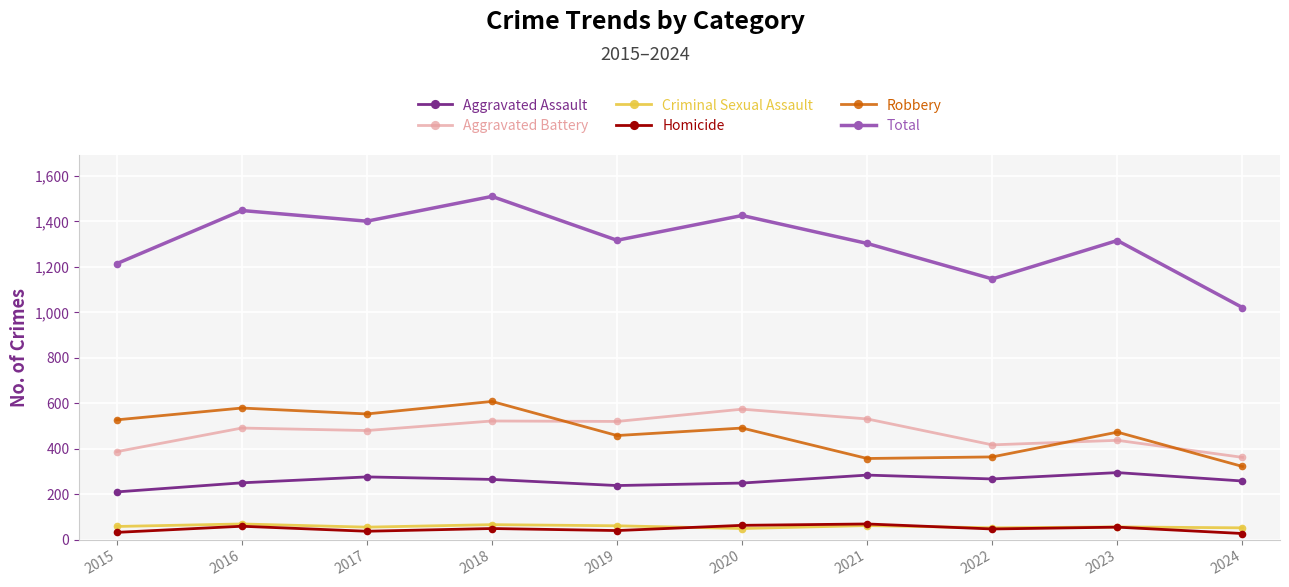

True or false: Aggravated Assault and Aggravated Battery intersect in this chart.

False